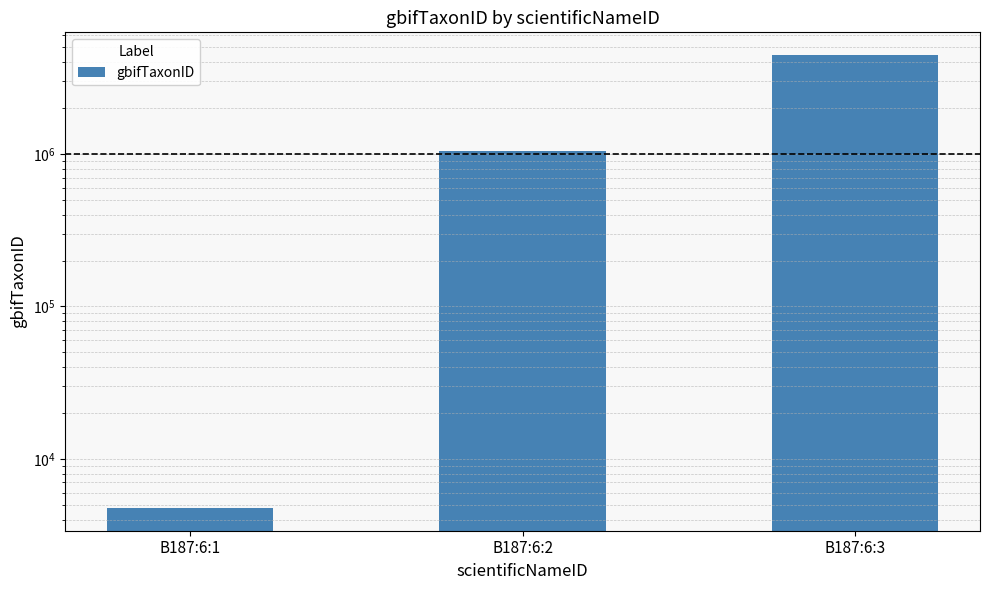

How many categories are shown in the chart?

3